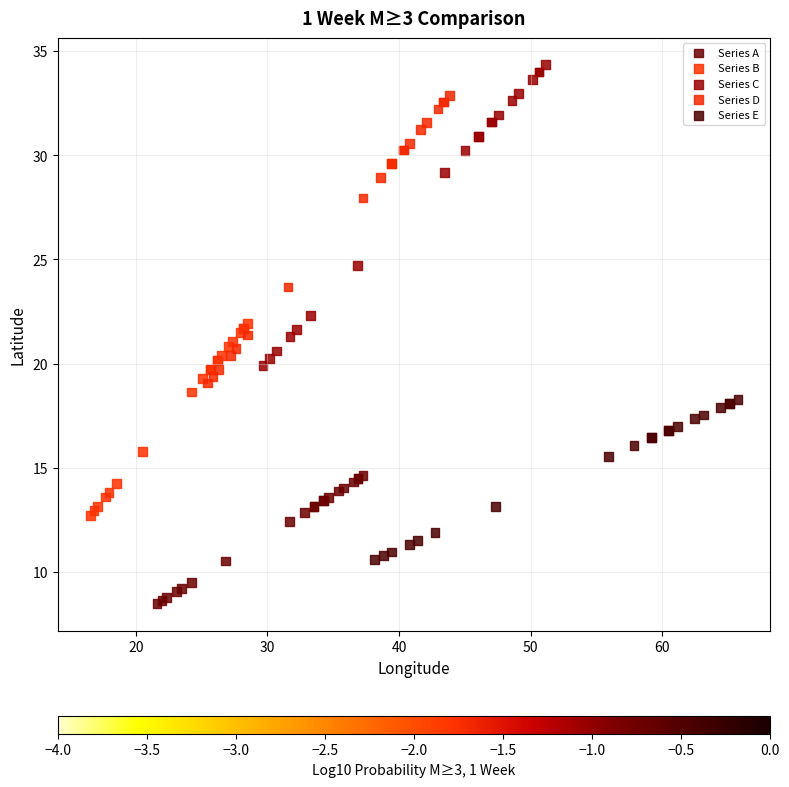

Which series contains the lowest Y value?

Series A